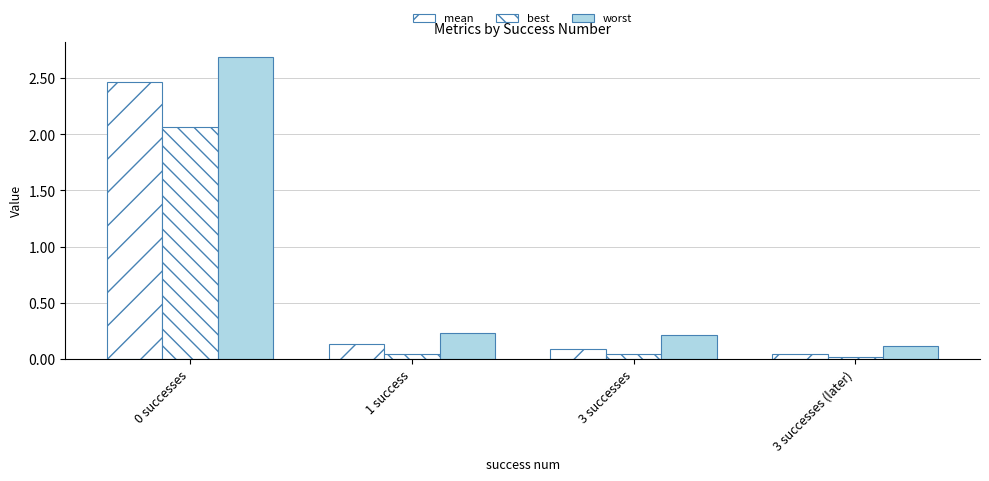

Count the number of data series in this chart.

3